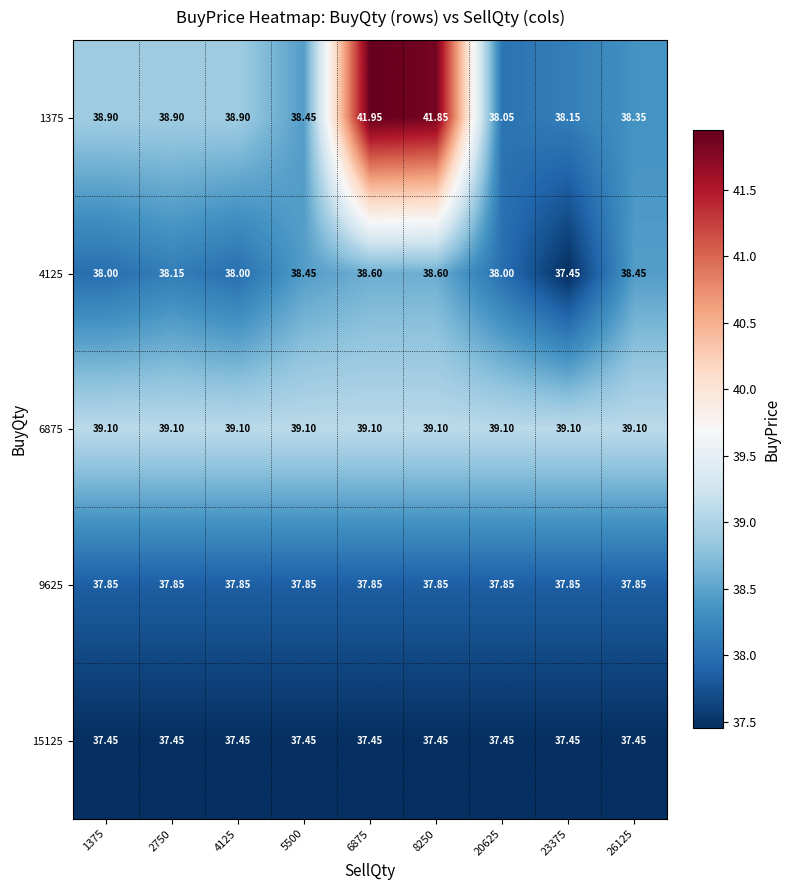

Is the value of 15125 at 1375 greater than the value of 6875 at 20625?

No